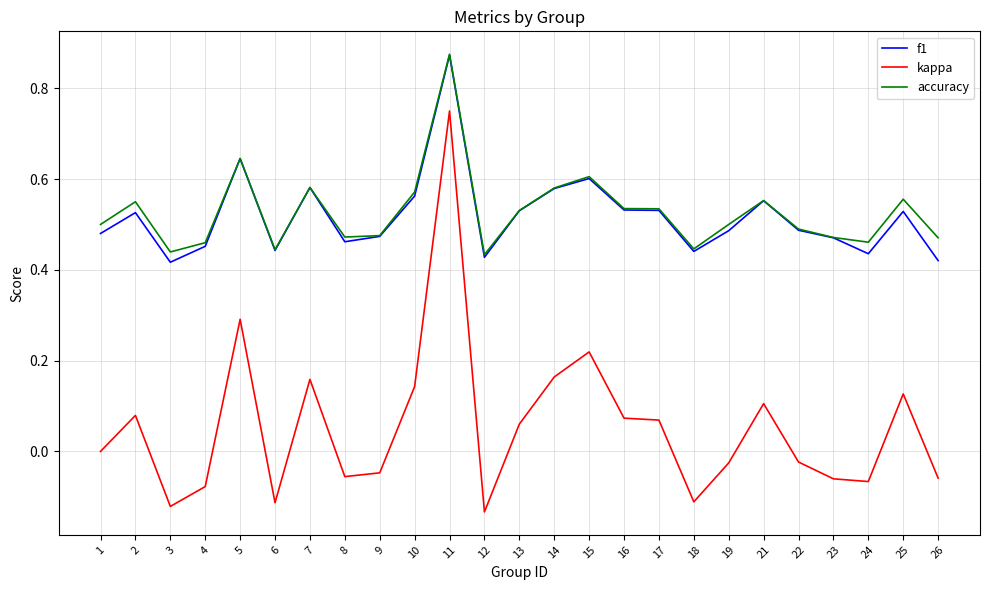

The value of accuracy at 4 is 0.2. True or false?

False